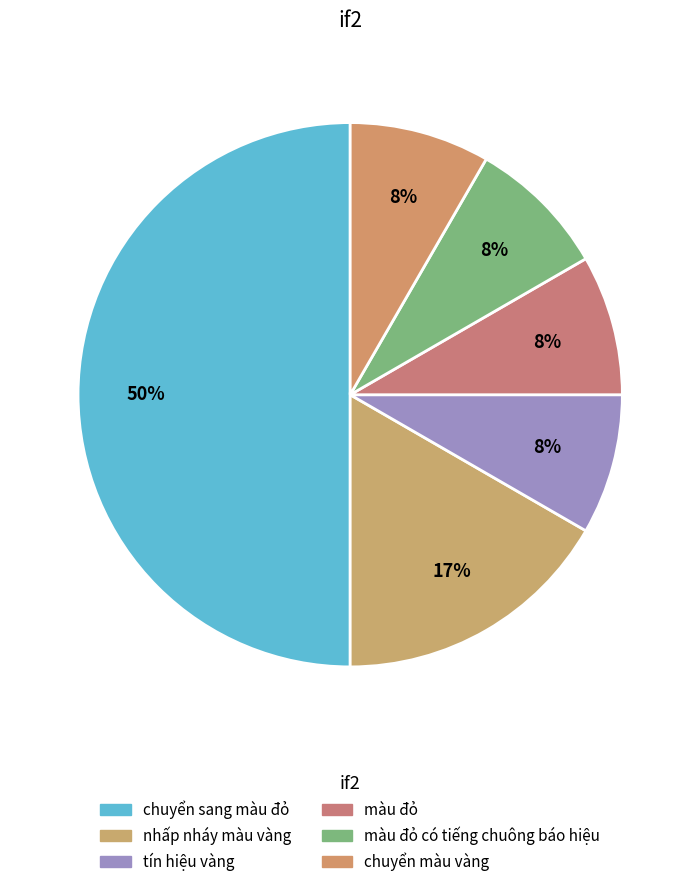

How many segments does this pie chart have?

6